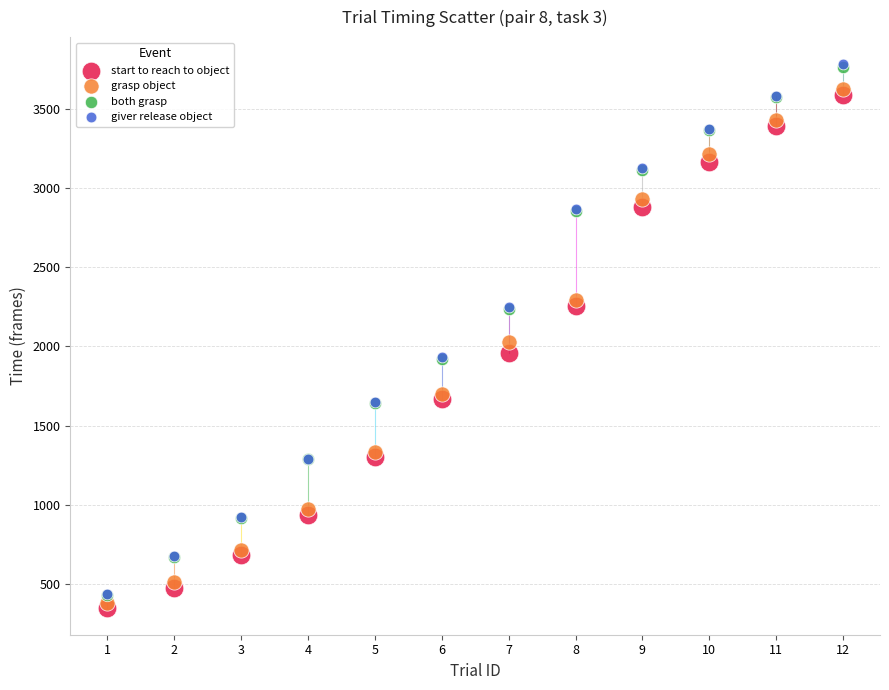

What are all the series names shown in the legend?

start to reach to object, grasp object, both grasp, giver release object